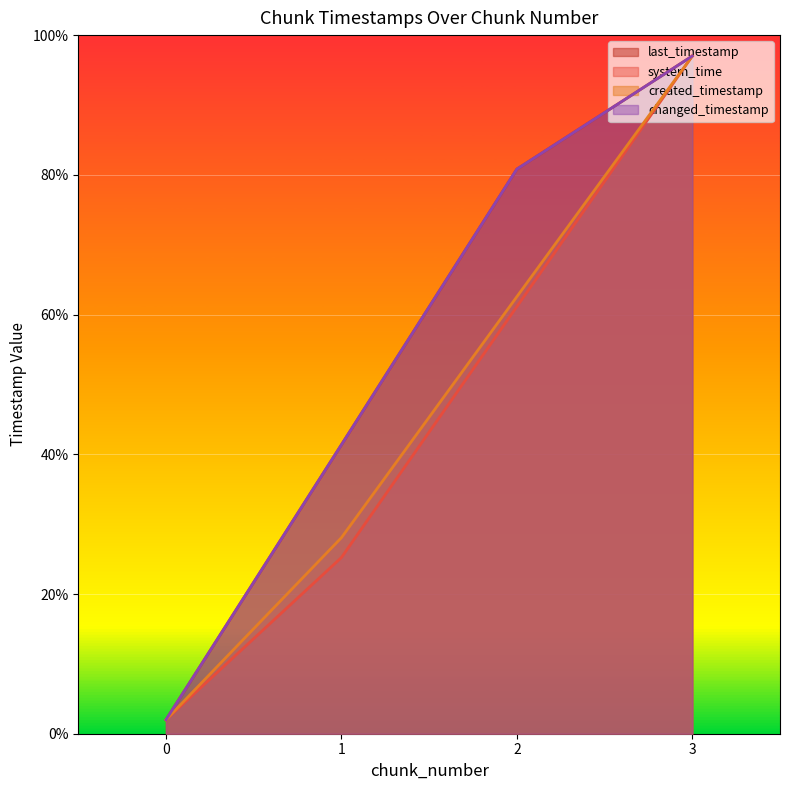

What is the approximate value of changed_timestamp at 3?

97.0